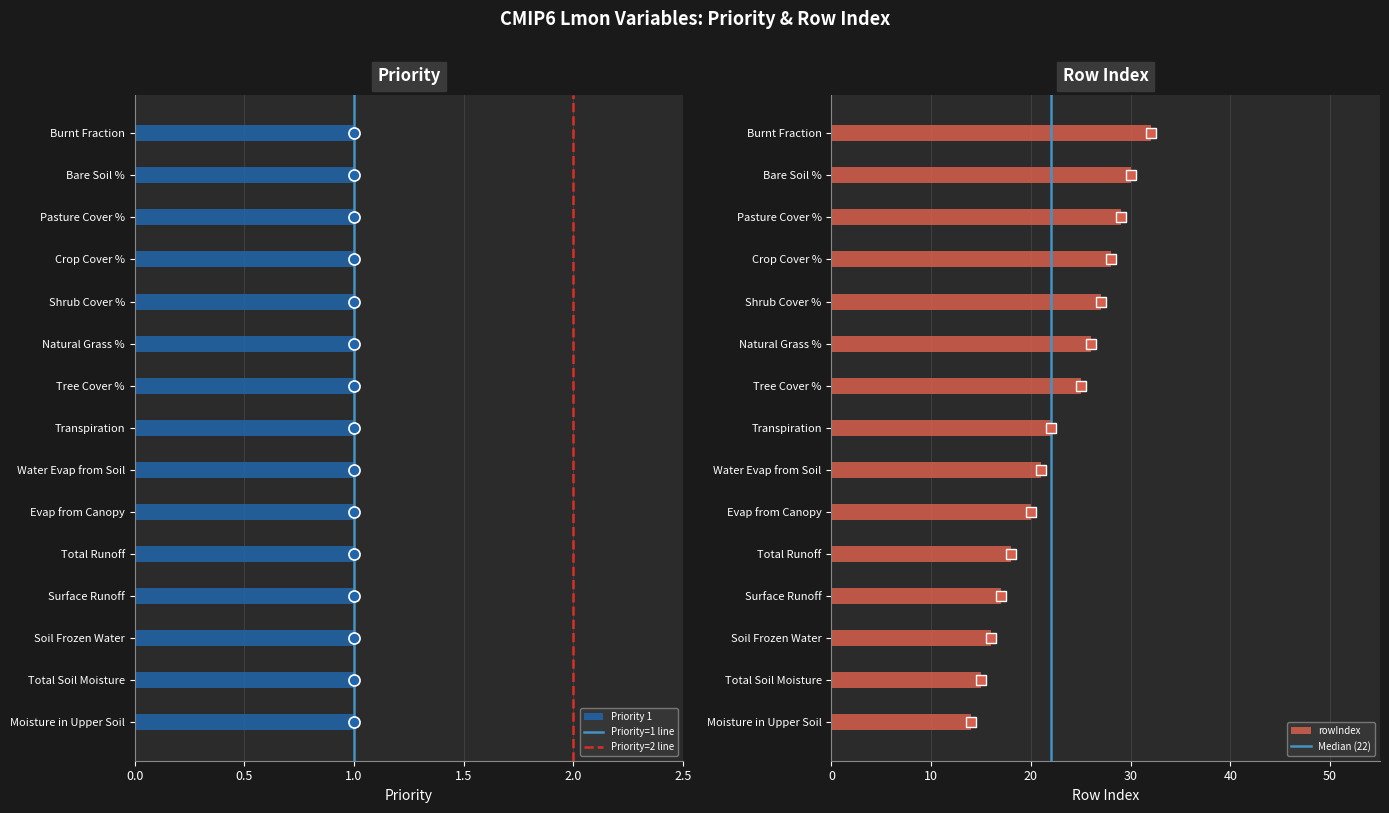

List the labels in order of value, largest first.

Burnt Fraction, Bare Soil %, Pasture Cover %, Crop Cover %, Shrub Cover %, Natural Grass %, Tree Cover %, Transpiration, Water Evap from Soil, Evap from Canopy, Total Runoff, Surface Runoff, Soil Frozen Water, Total Soil Moisture, Moisture in Upper Soil